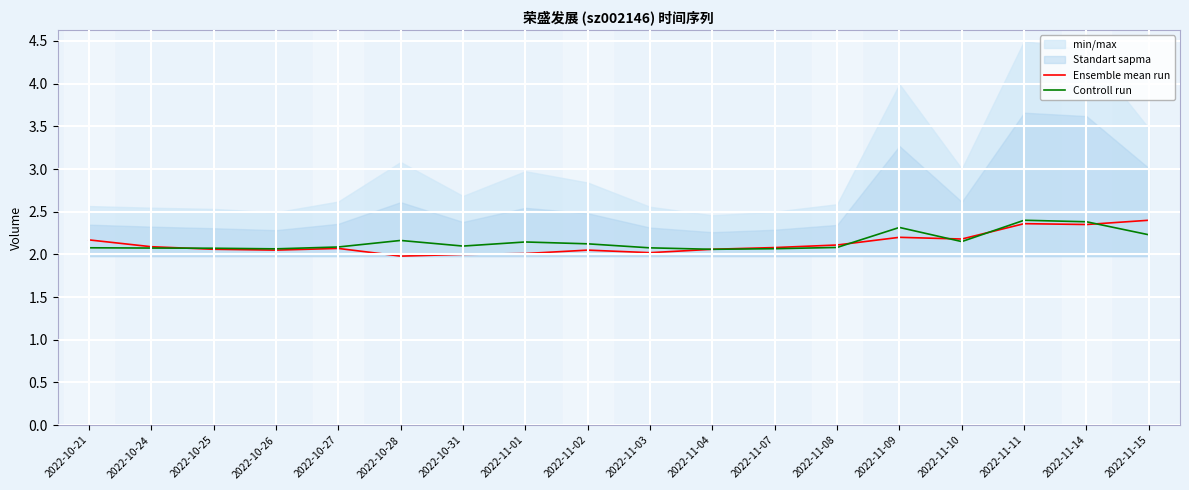

What is the average value of the Controll run series?

2.1